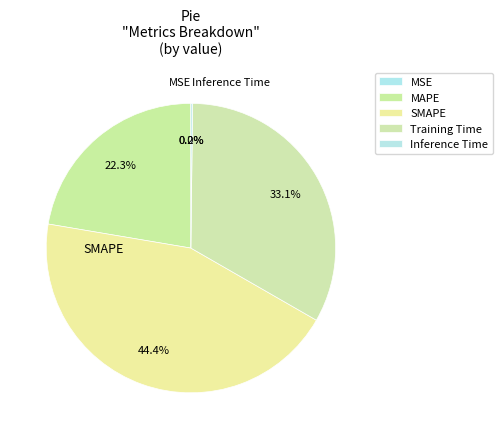

To the nearest percent, what percentage of the pie is SMAPE?

44%